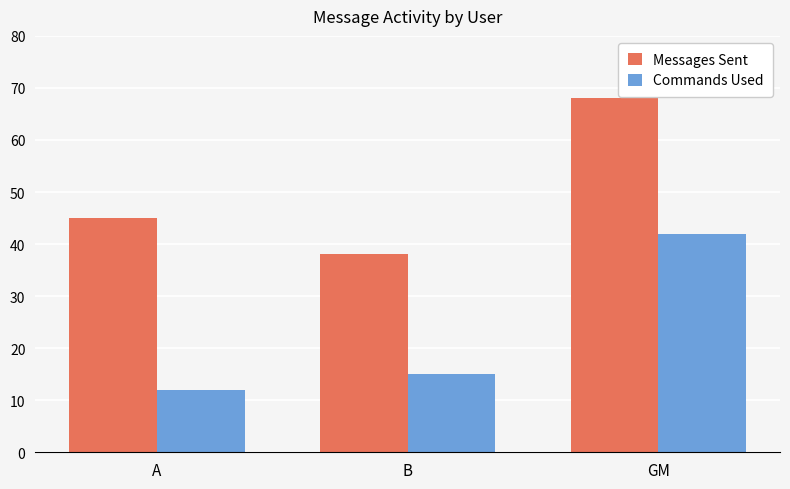

Is the value of Commands Used at A greater than the value of Messages Sent at B?

No